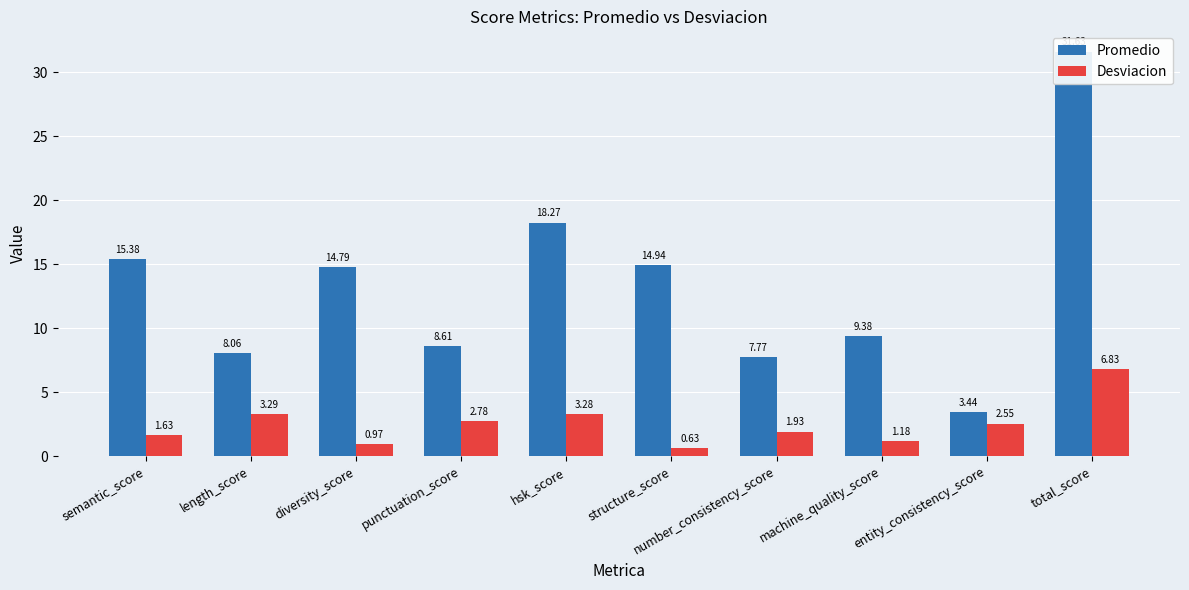

What is the difference between the second highest and minimum values in the Desviacion series?

2.7